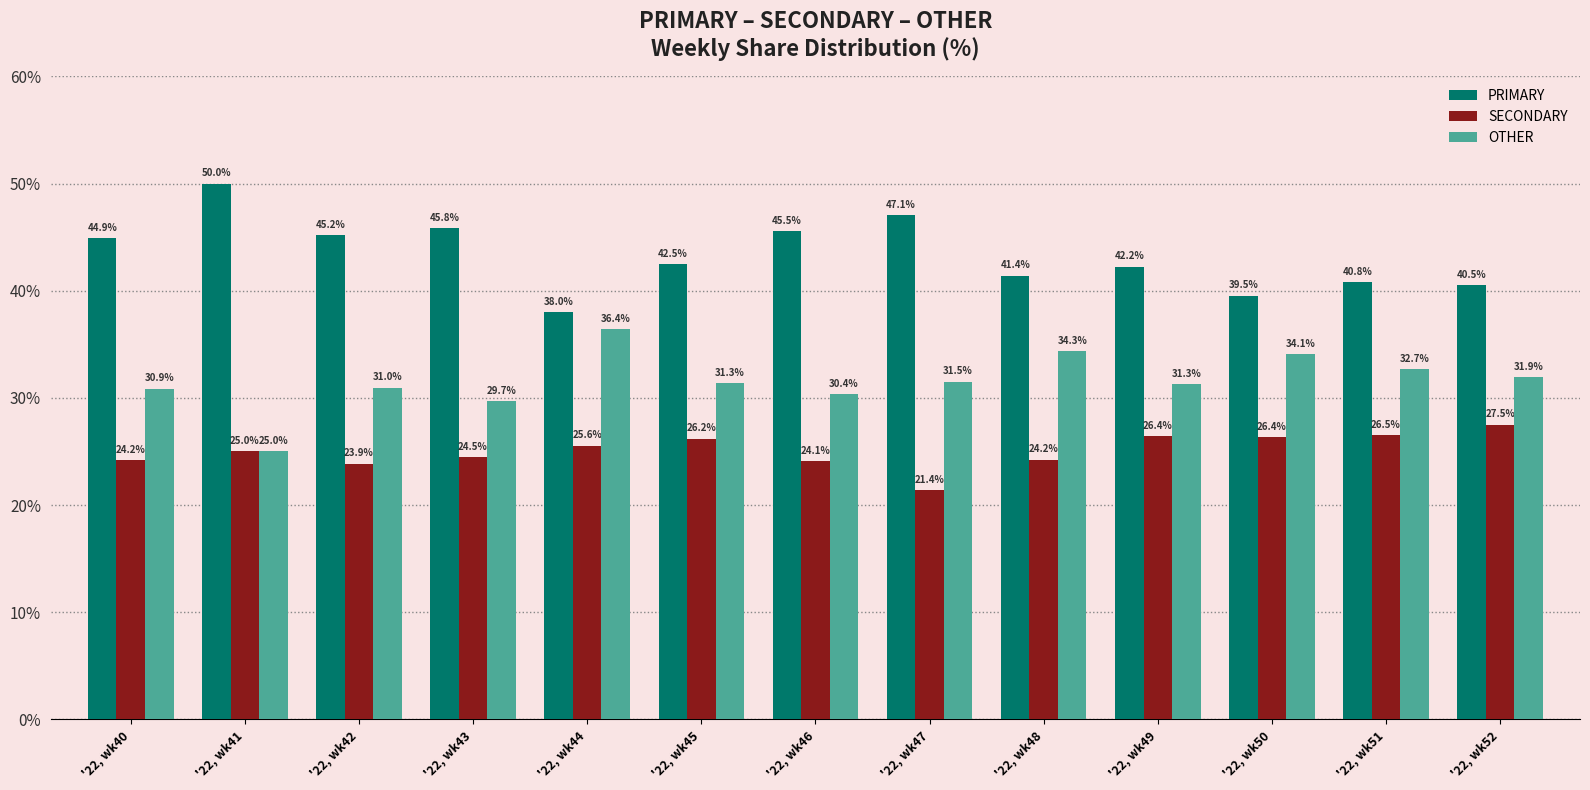

Rank the series by their average value, from lowest to highest.

SECONDARY, OTHER, PRIMARY